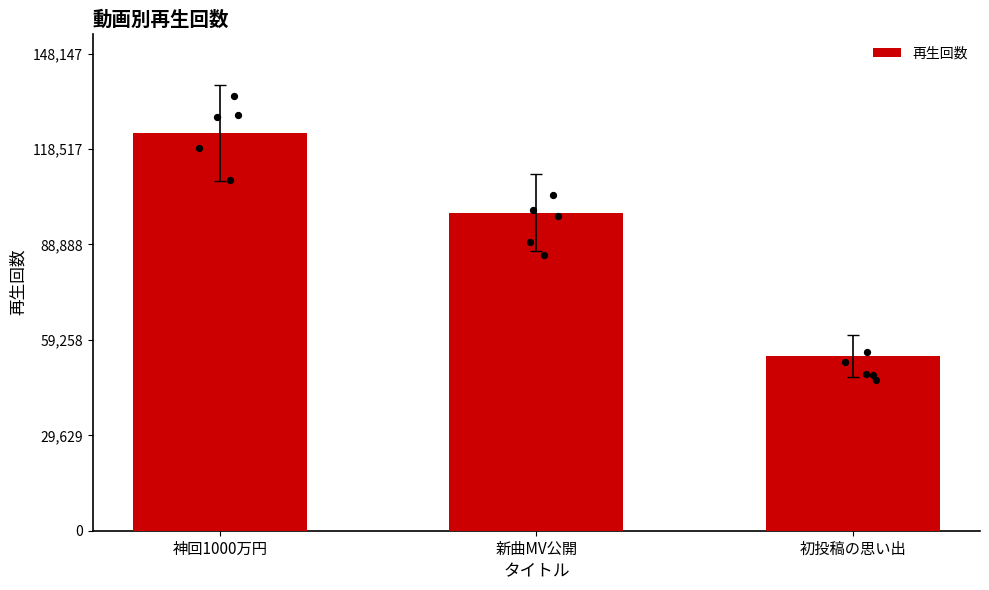

What is the change in value from 新曲MV公開 to 初投稿の思い出?

-44444